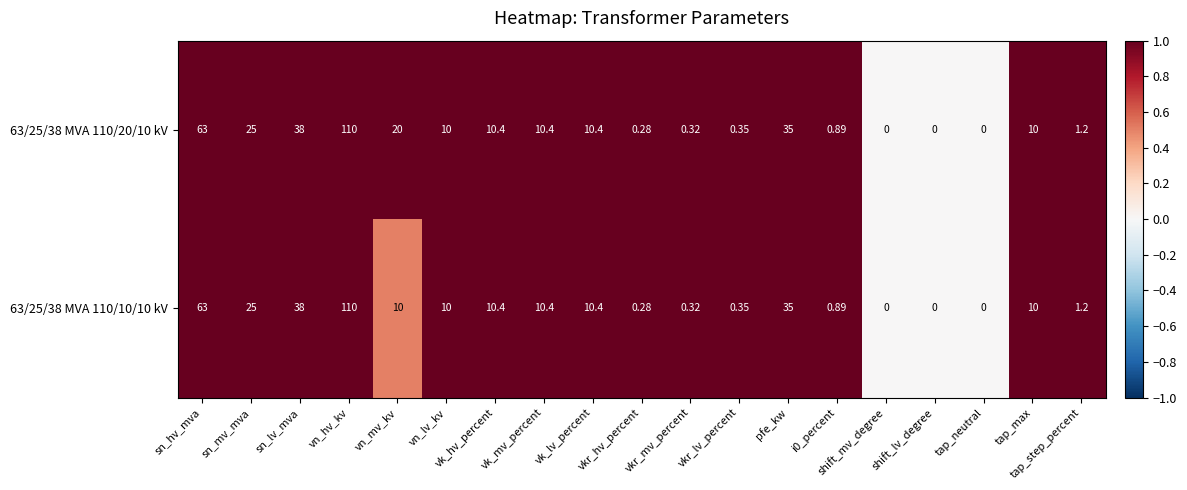

How many data points does each series have?

19